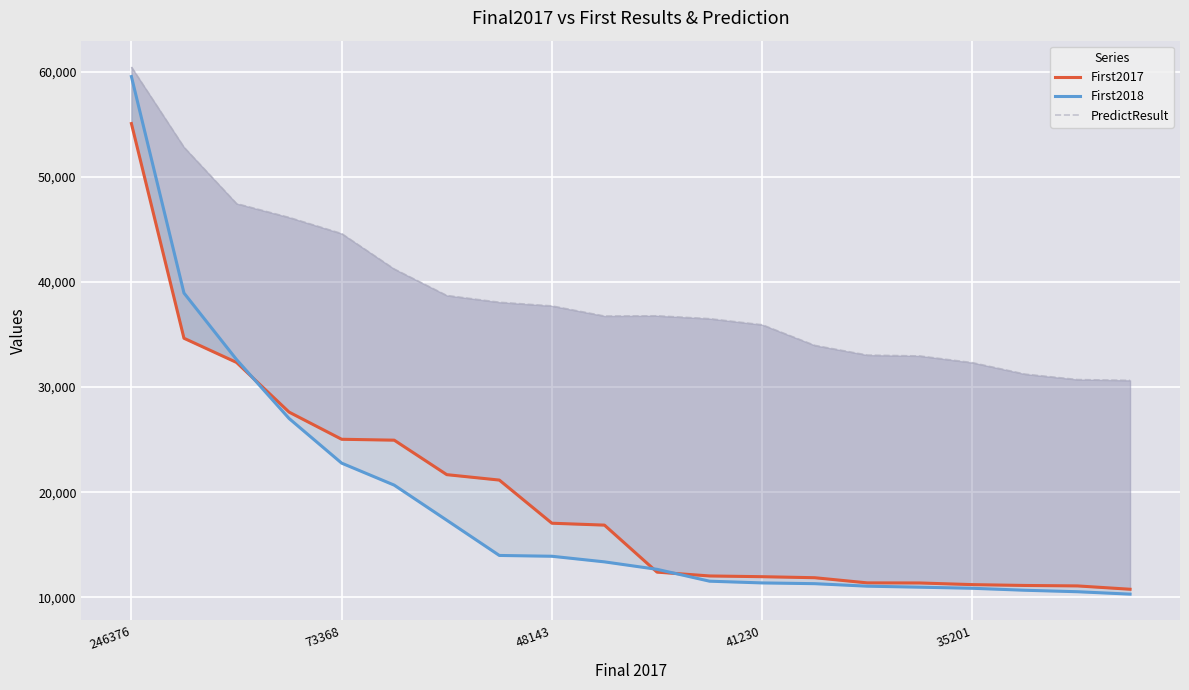

What is the smallest value displayed?

10302.0